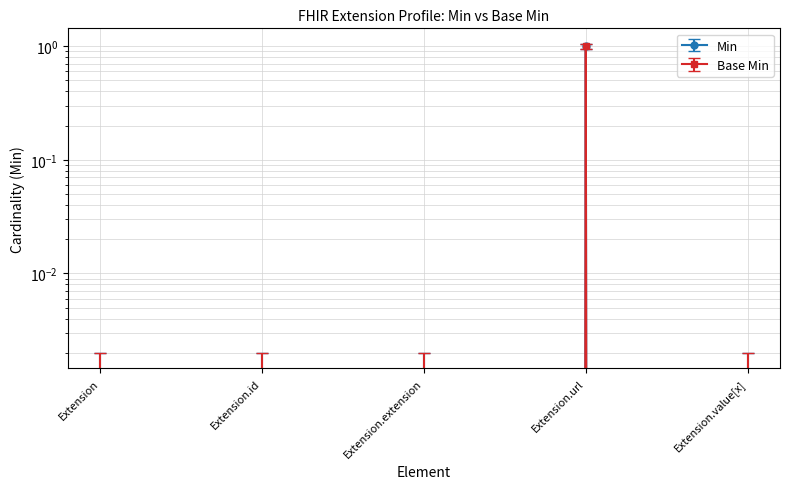

The value of Min at Extension.extension is 0.0. True or false?

True